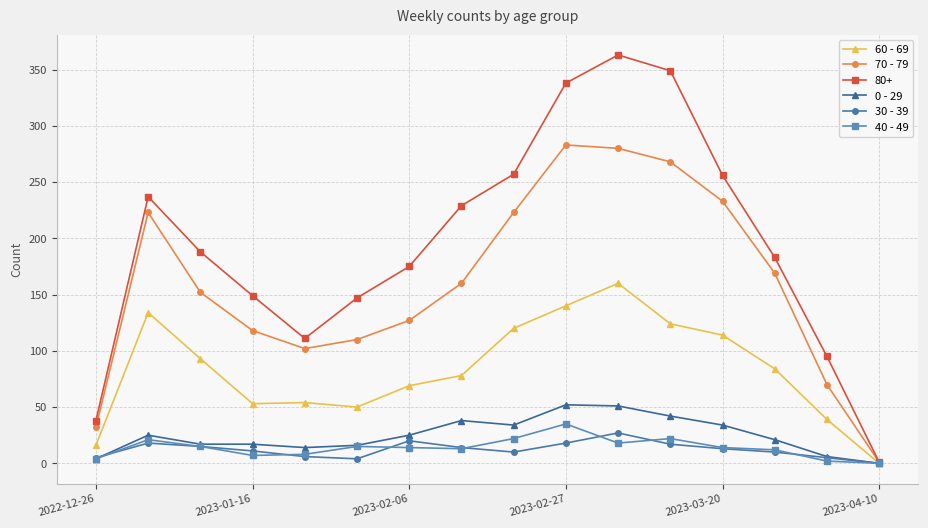

What is the average value of the 40 - 49 series?

14